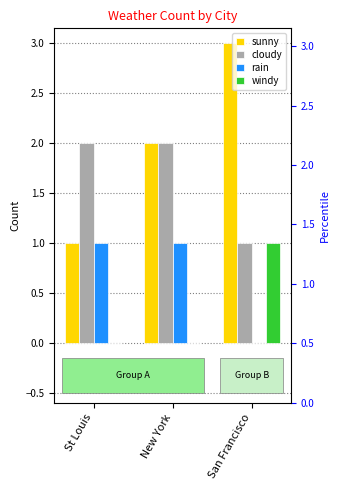

At which label is rain closest to 0?

San Francisco